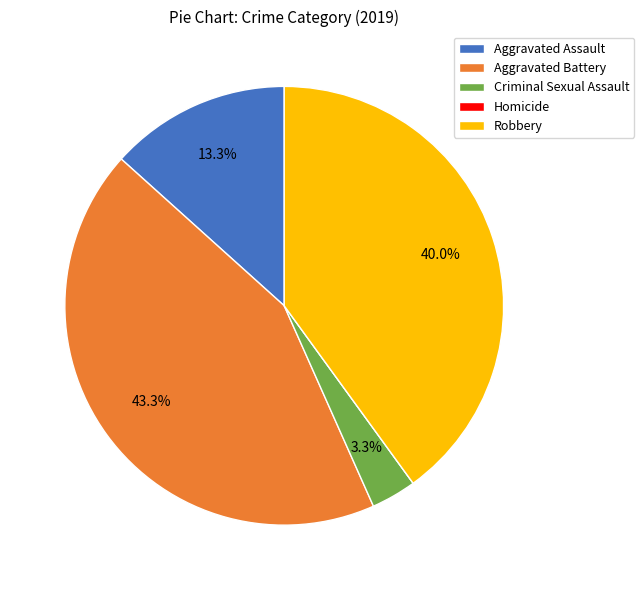

Is there any slice that represents more than half of the pie?

No